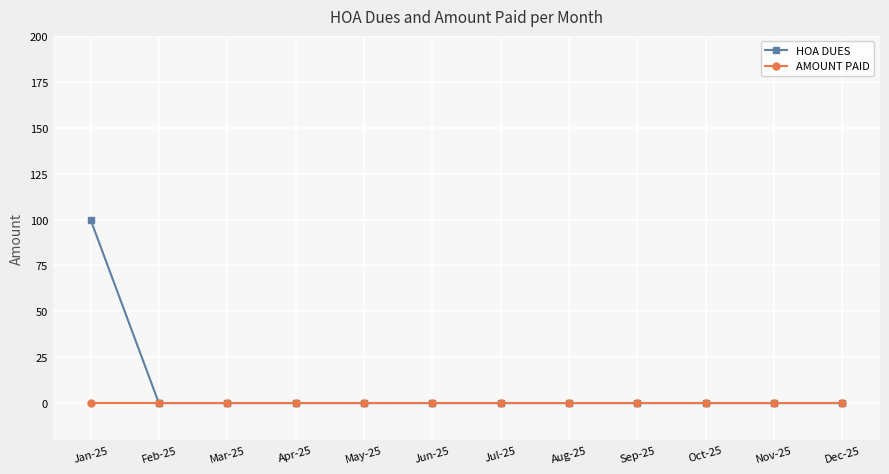

Which series has the widest spread of values?

HOA DUES